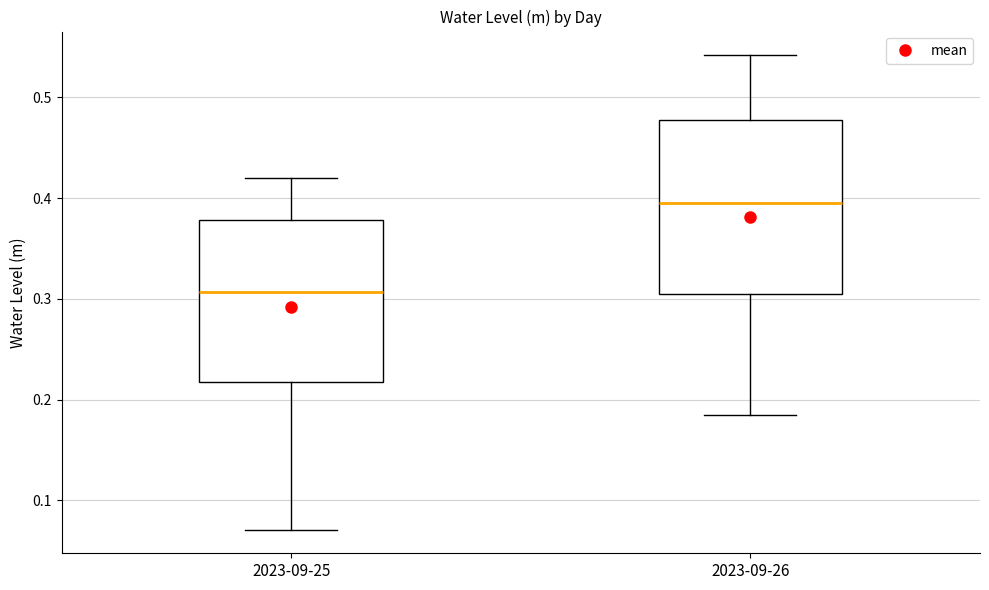

Which box has the lowest median line?

2023-09-25